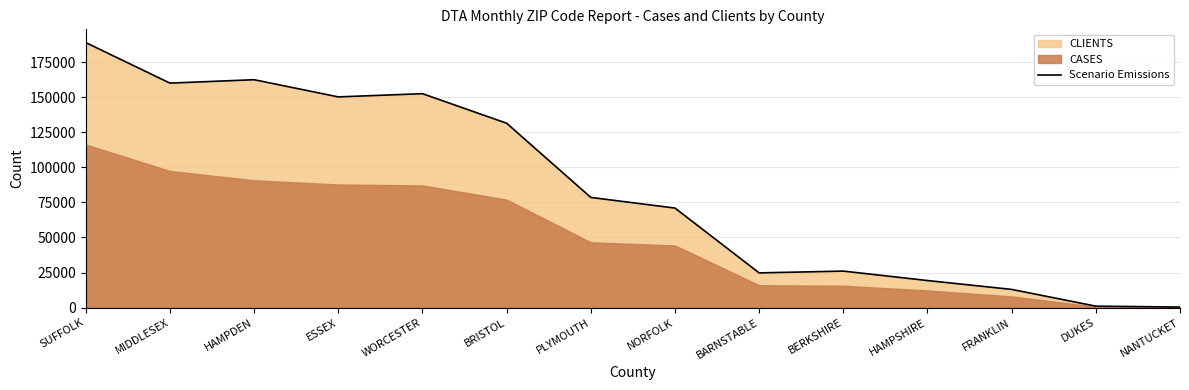

How many points are lower than both their immediate neighbors (excluding endpoints)?

3